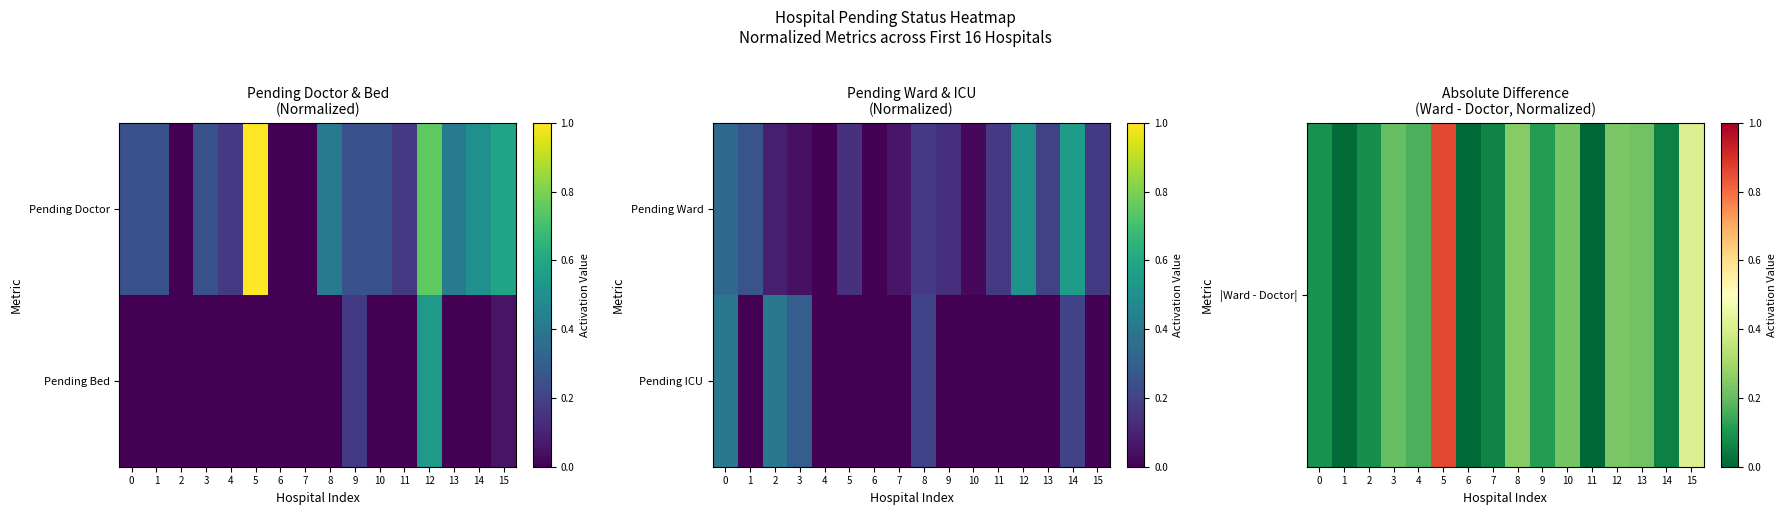

Rank the categories by Pending ICU value from lowest to highest.

1, 4, 5, 6, 7, 9, 10, 11, 12, 13, 15, 8, 14, 3, 0, 2